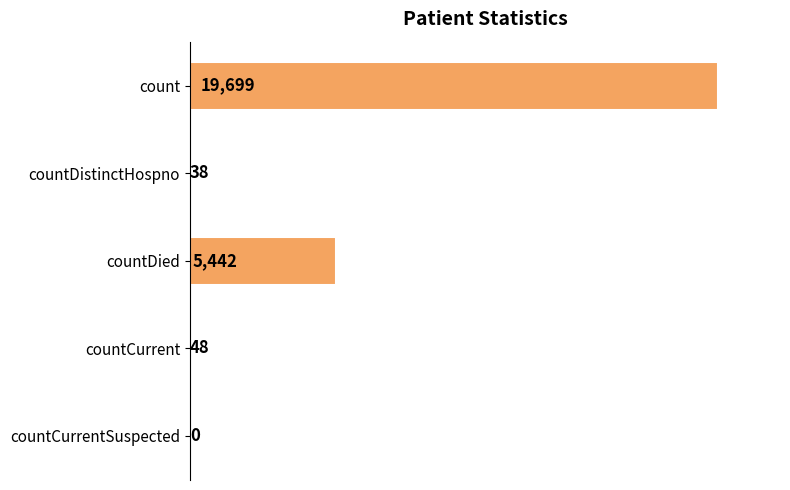

Which has a higher value, countCurrent or count?

count